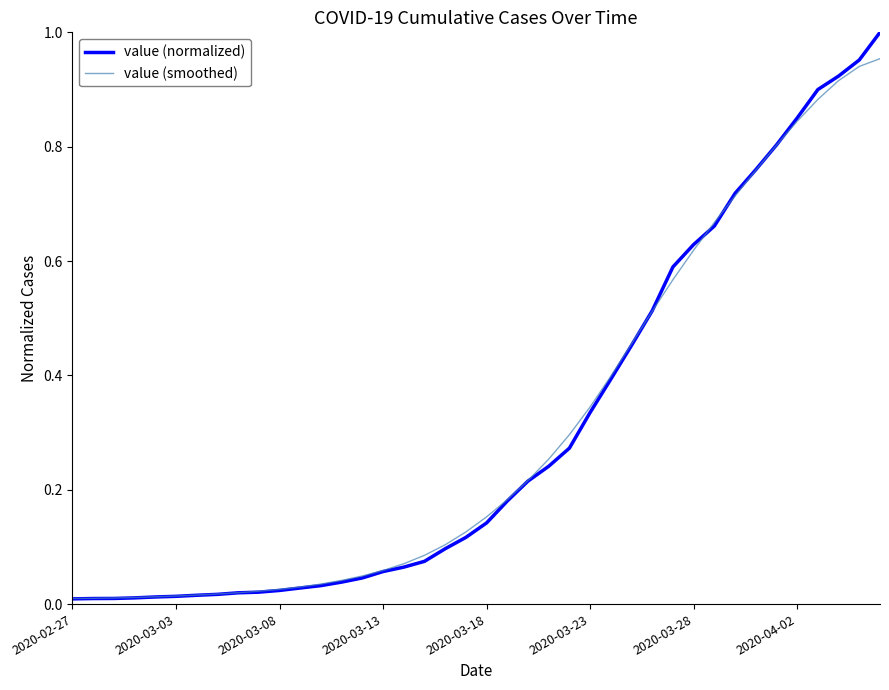

Which series has the largest range (max minus min)?

value (normalized)